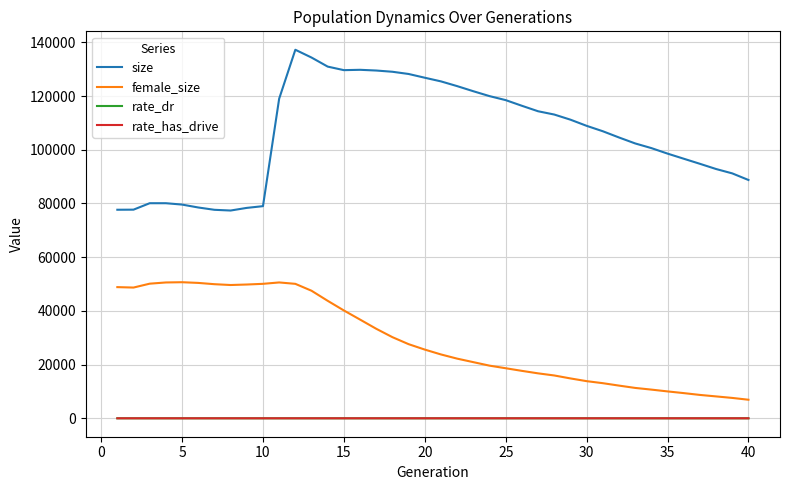

True or false: female_size and rate_dr cross at least once.

False